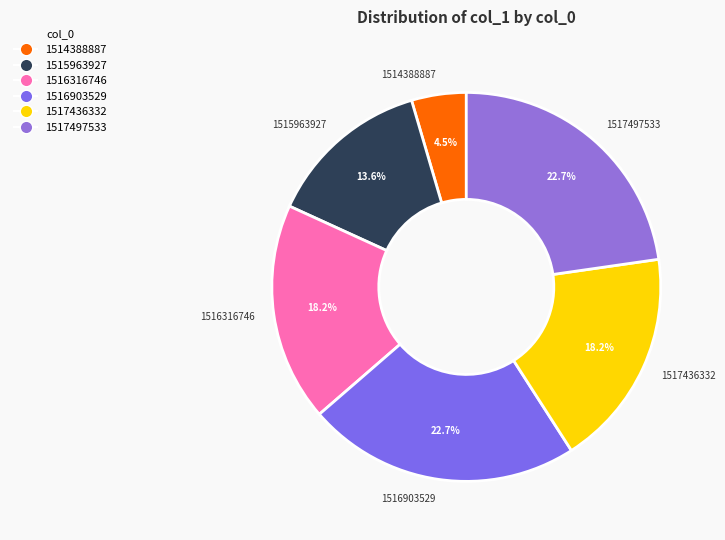

To the nearest percent, what is the average slice percentage?

17%